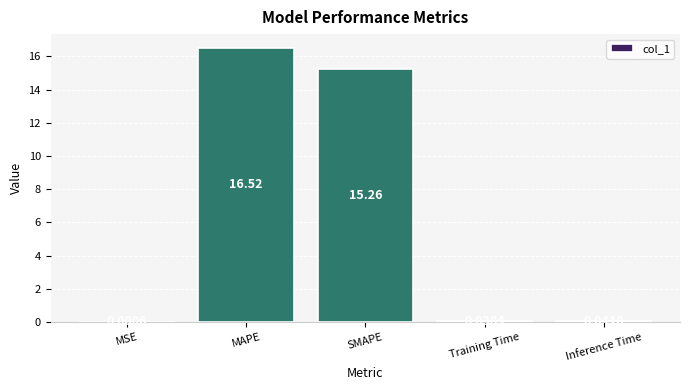

What is the sum of the values at MAPE and Training Time?

16.6